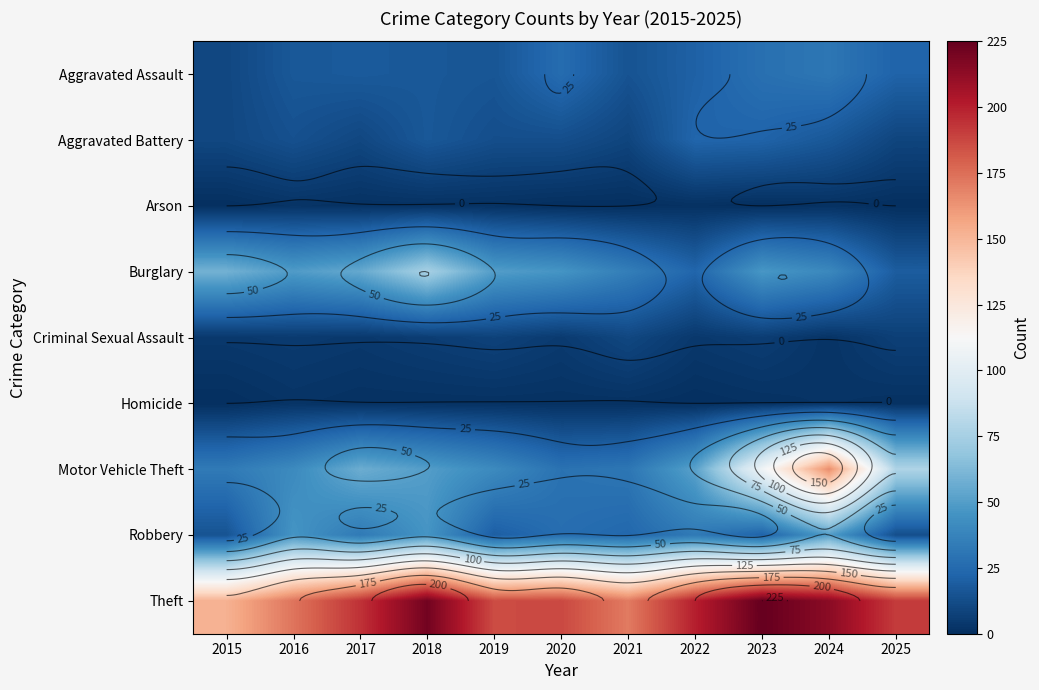

Read the Theft value at 2017.

194